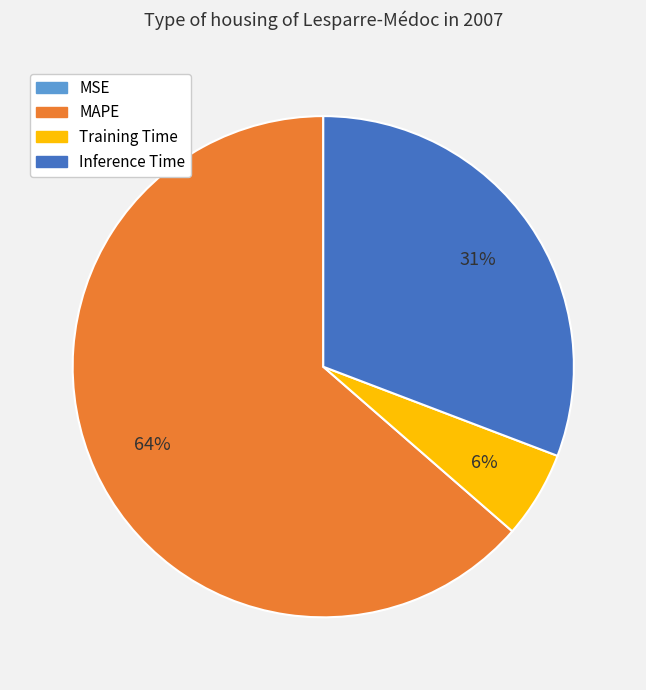

Is it true that MAPE is 64% of the pie?

True